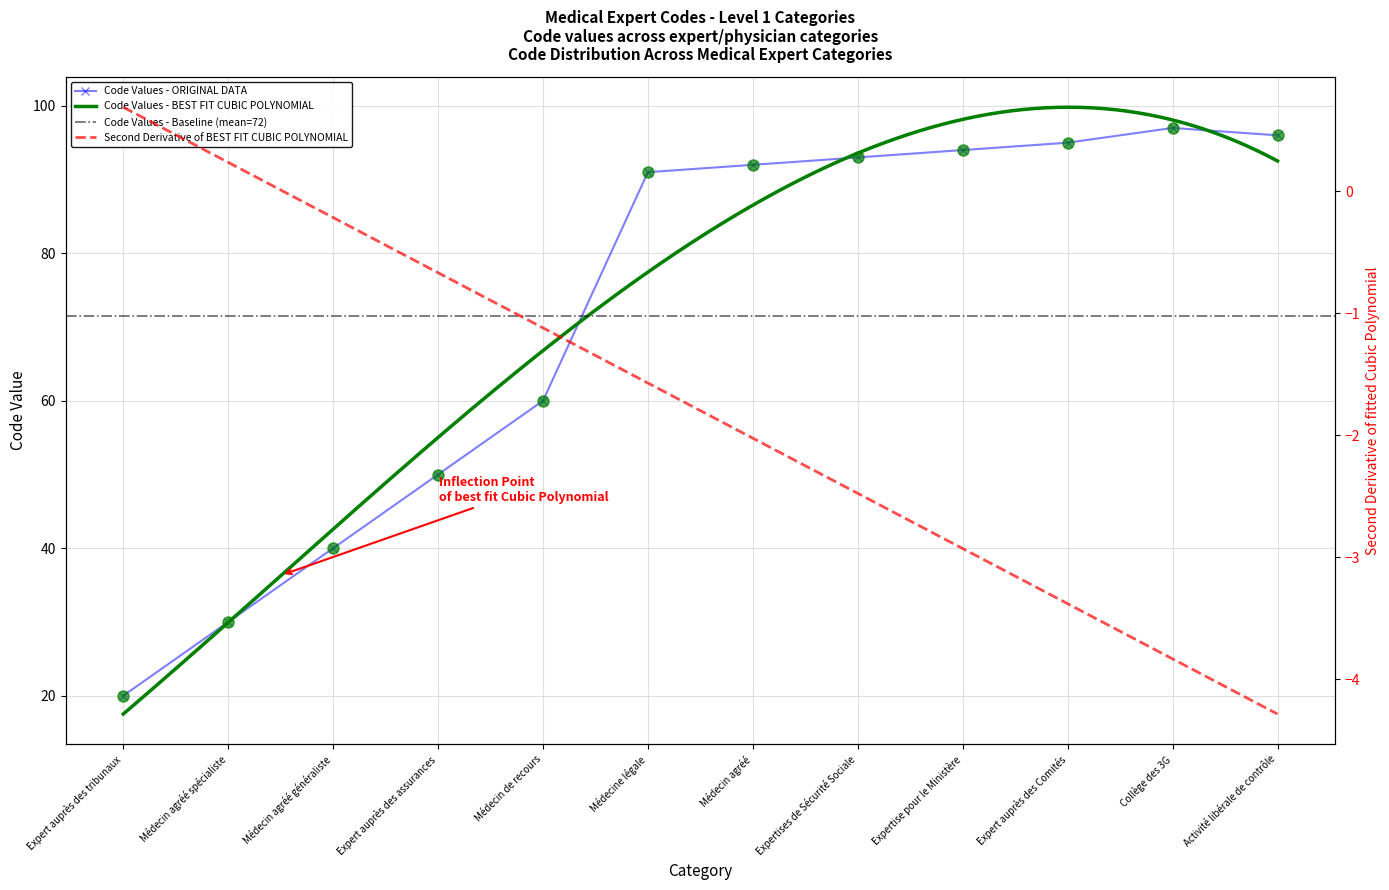

What is the value of the Code Values - ORIGINAL DATA point at the 2nd from the left?

30